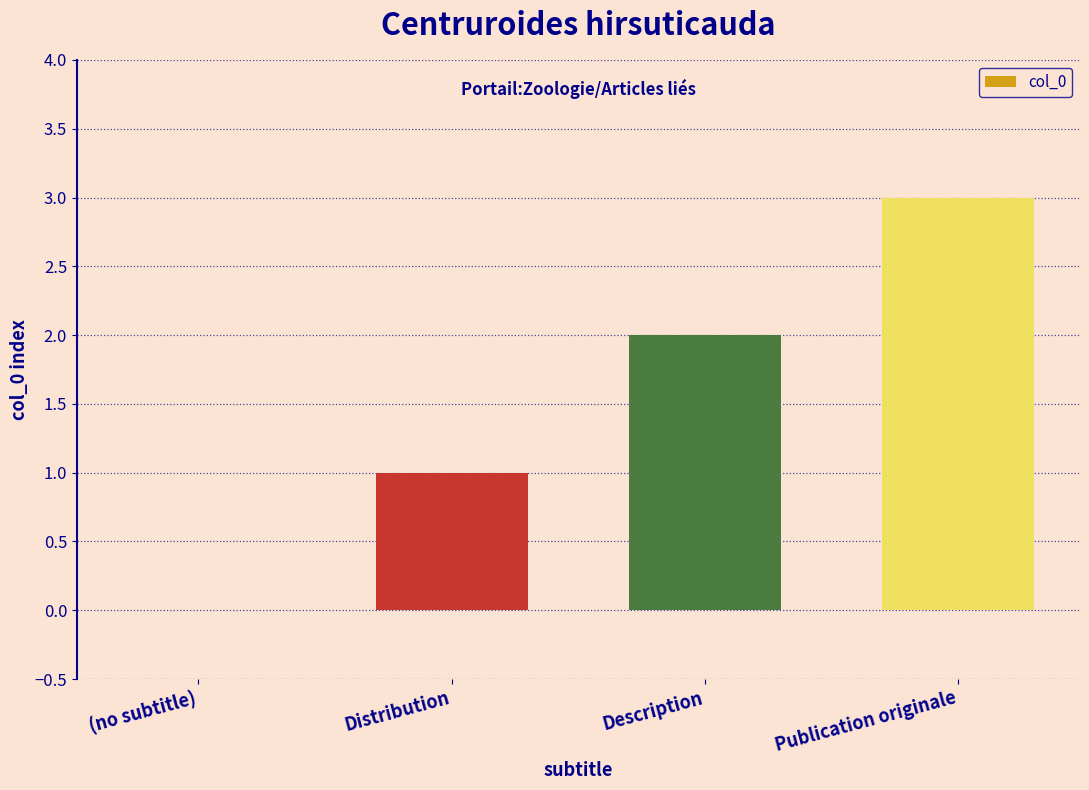

Which category has the highest value across all series?

Publication originale